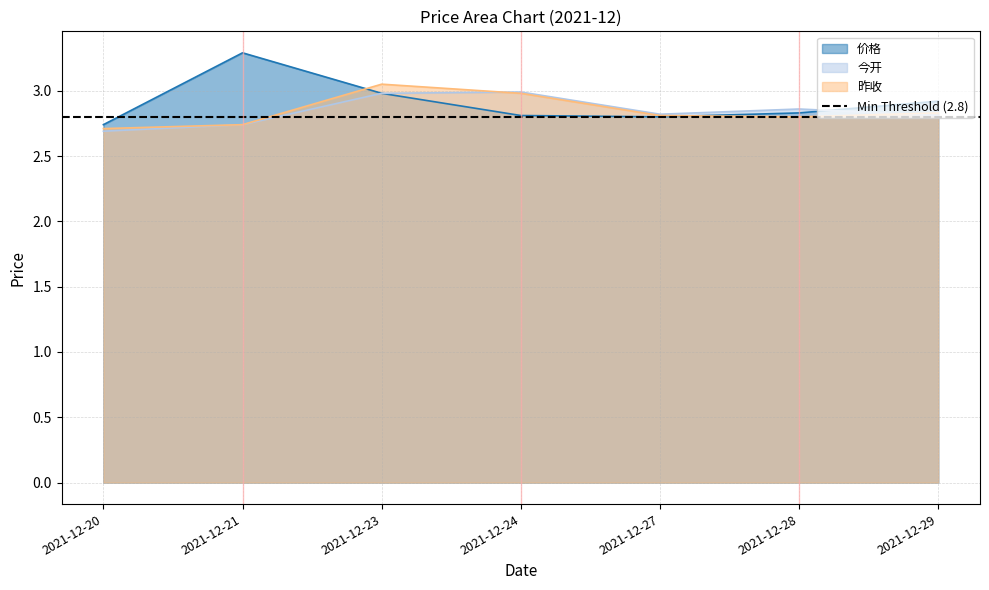

Reading left to right, transcribe all the data shown in this chart.

价格: 2.7	3.3	3.0	2.8	2.8	2.8	2.9
今开: 2.7	2.7	3.0	3.0	2.8	2.9	2.8
昨收: 2.7	2.7	3.0	3.0	2.8	2.8	2.8